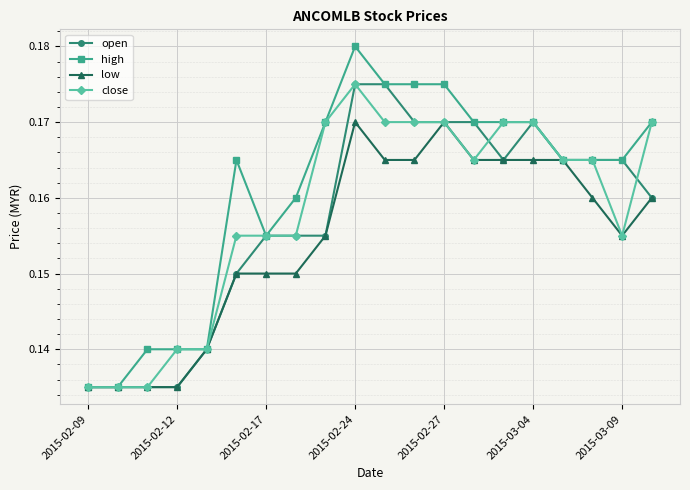

Count the high values in the range 0 to 1.

20